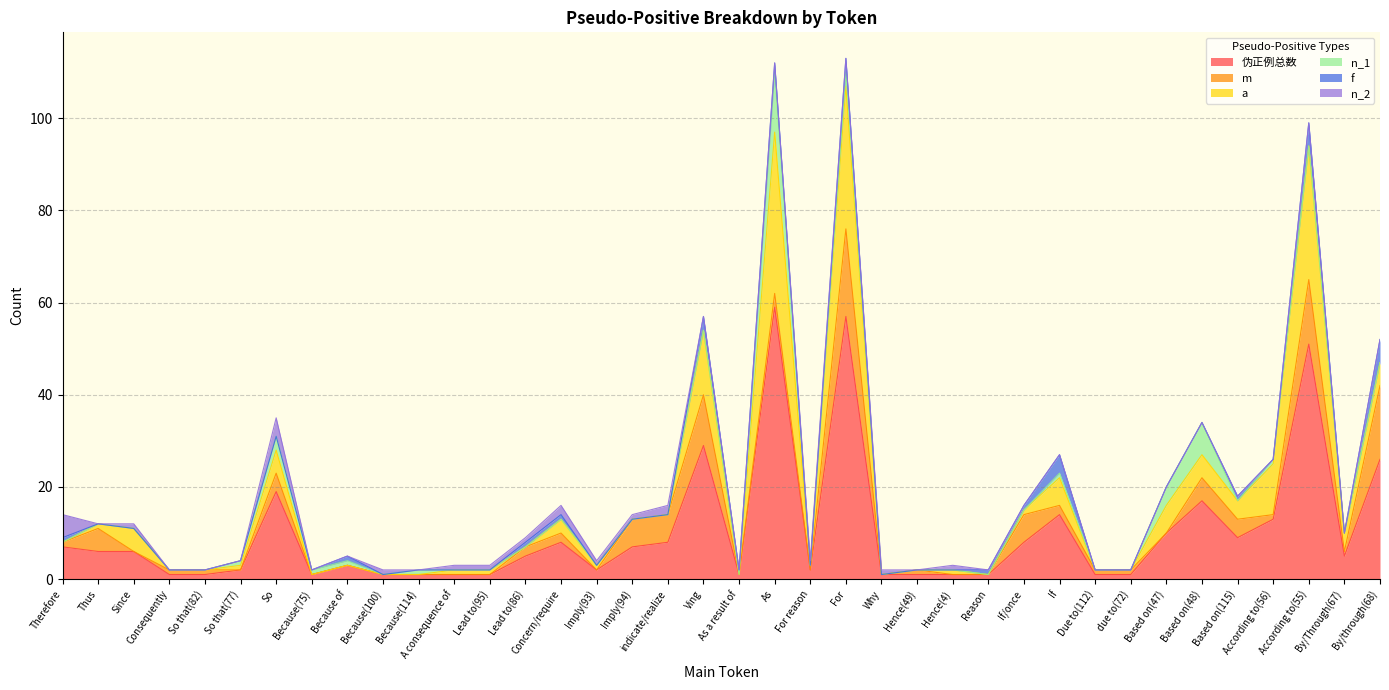

What is the maximum value for n_2?

5